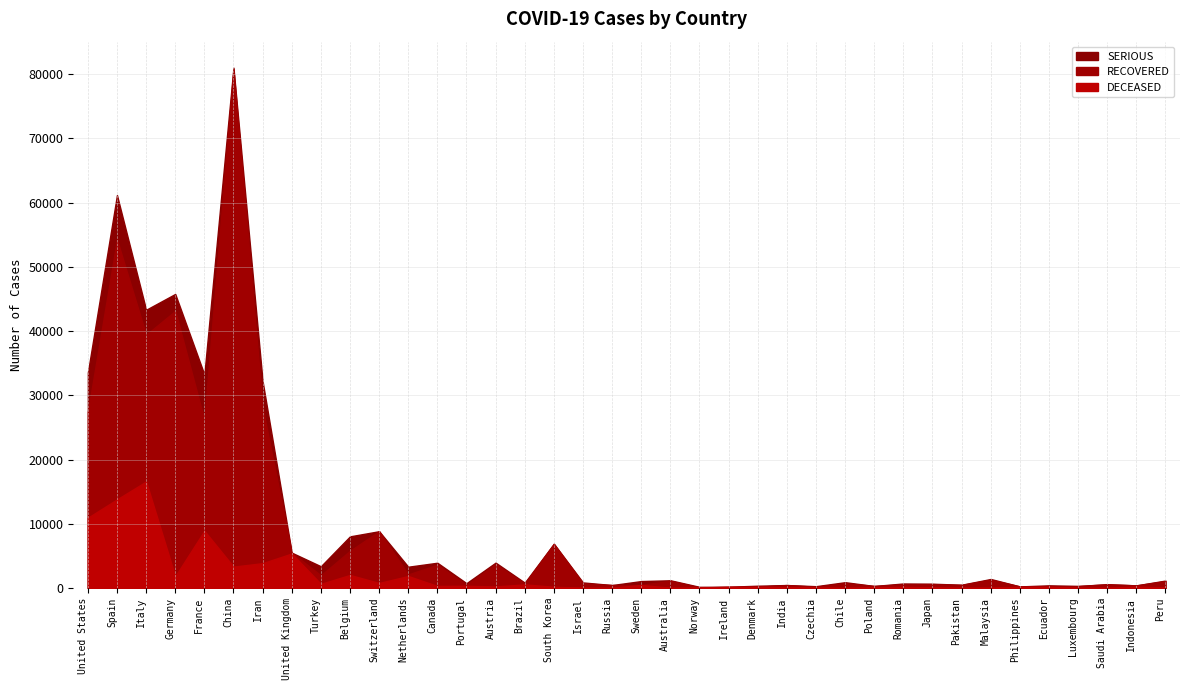

List the labels in order of SERIOUS value, smallest first.

United Kingdom, Switzerland, South Korea, Russia, India, Poland, Philippines, Saudi Arabia, Indonesia, Ireland, Pakistan, Luxembourg, Japan, Australia, Peru, Czechia, Norway, Malaysia, Romania, Ecuador, Israel, Chile, Brazil, Denmark, China, Austria, Portugal, Canada, Sweden, Netherlands, Turkey, Belgium, Germany, Italy, Iran, United States, Spain, France